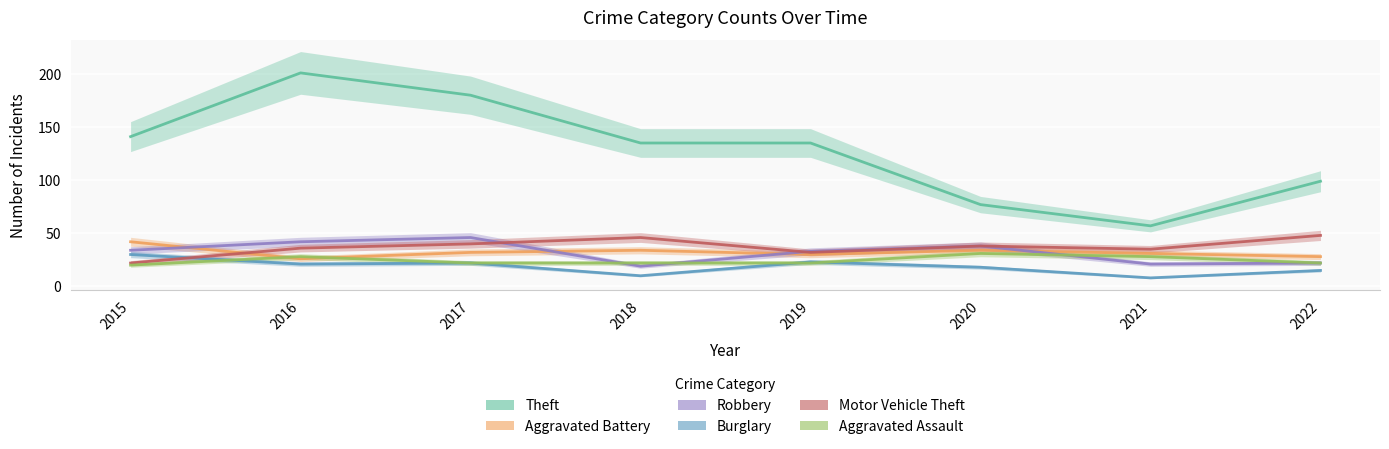

How many series are shown in this chart?

6